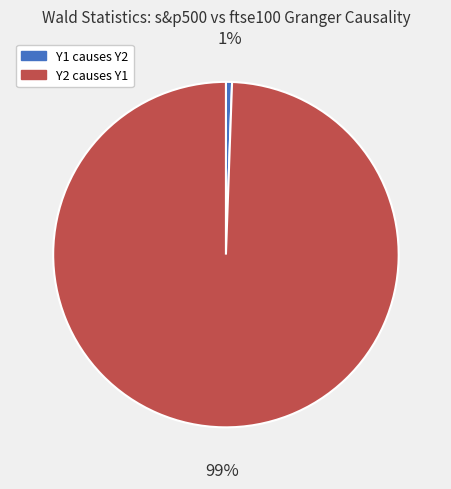

Count the number of slices in the pie.

2